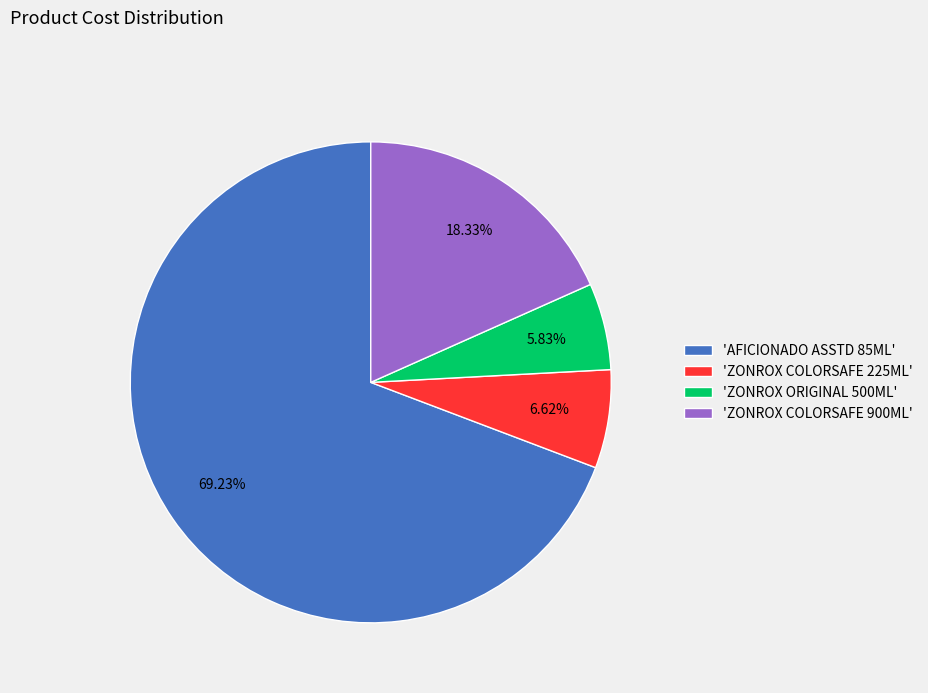

How many segments does this pie chart have?

4